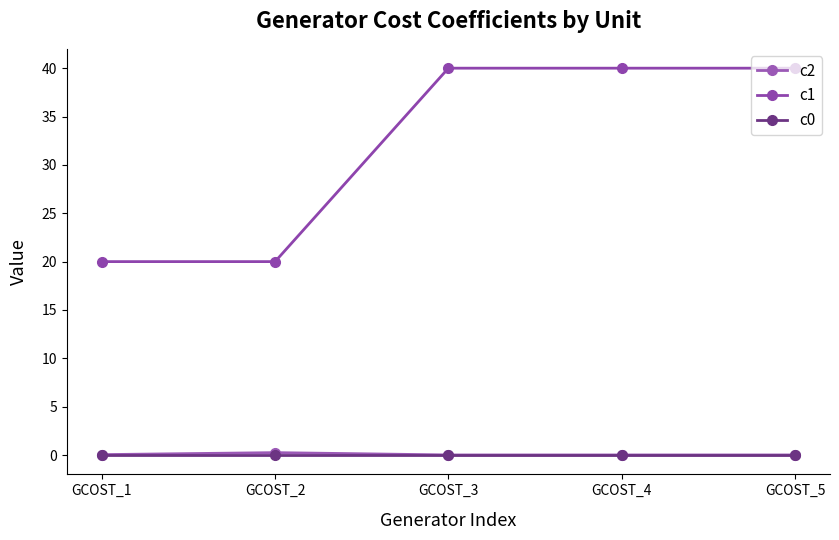

What is the total value across all series at GCOST_1?

20.0